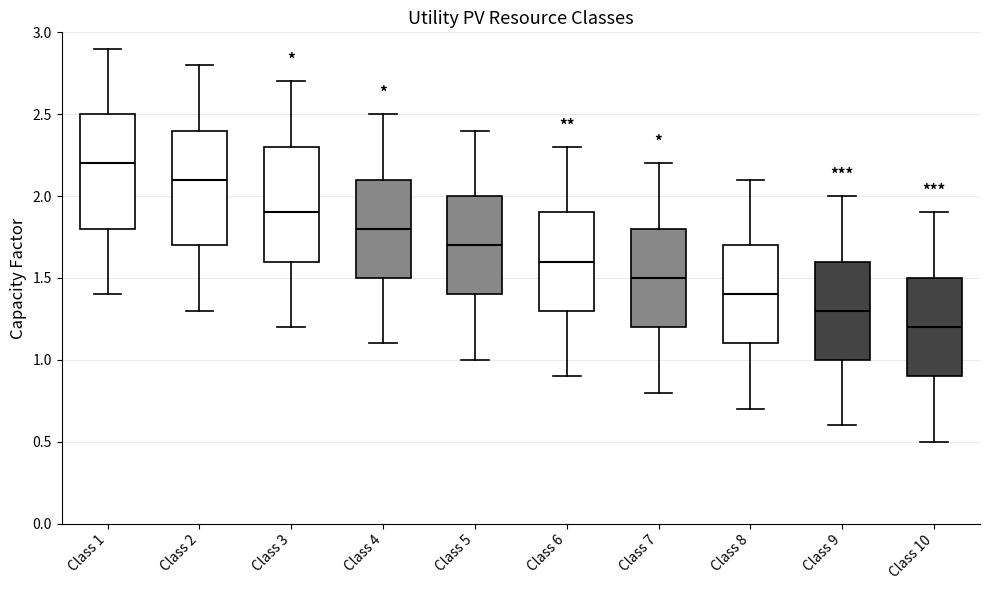

Which box's median line is the lowest?

Class 10